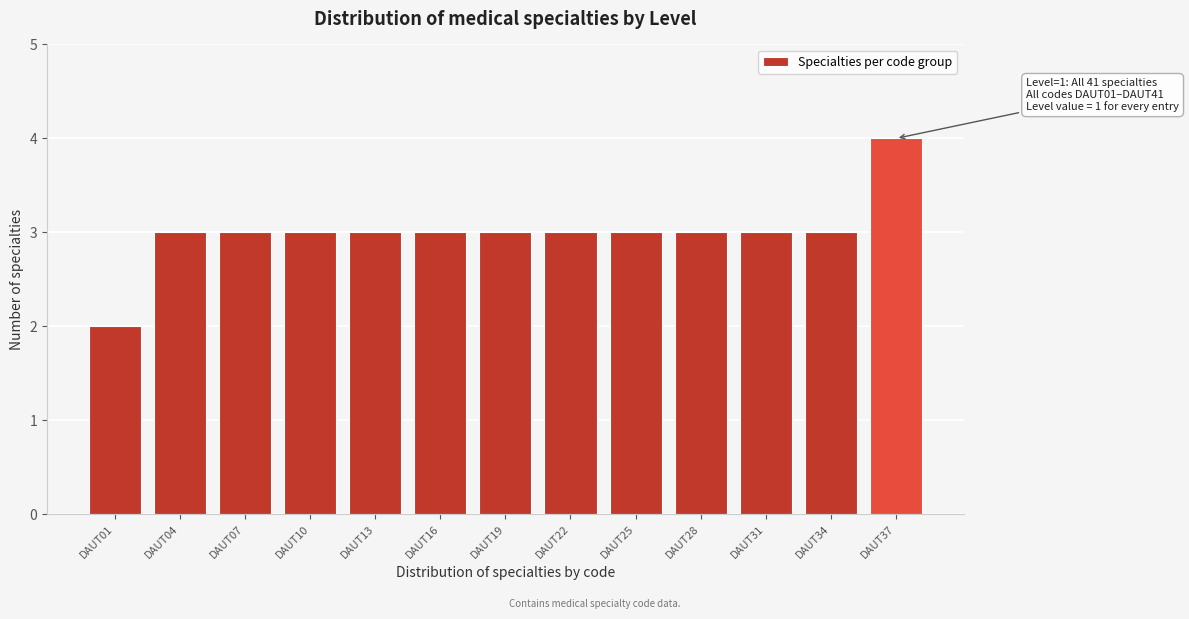

Reading left to right, extract all data points from this chart.

2	3	3	3	3	3	3	3	3	3	3	3	4